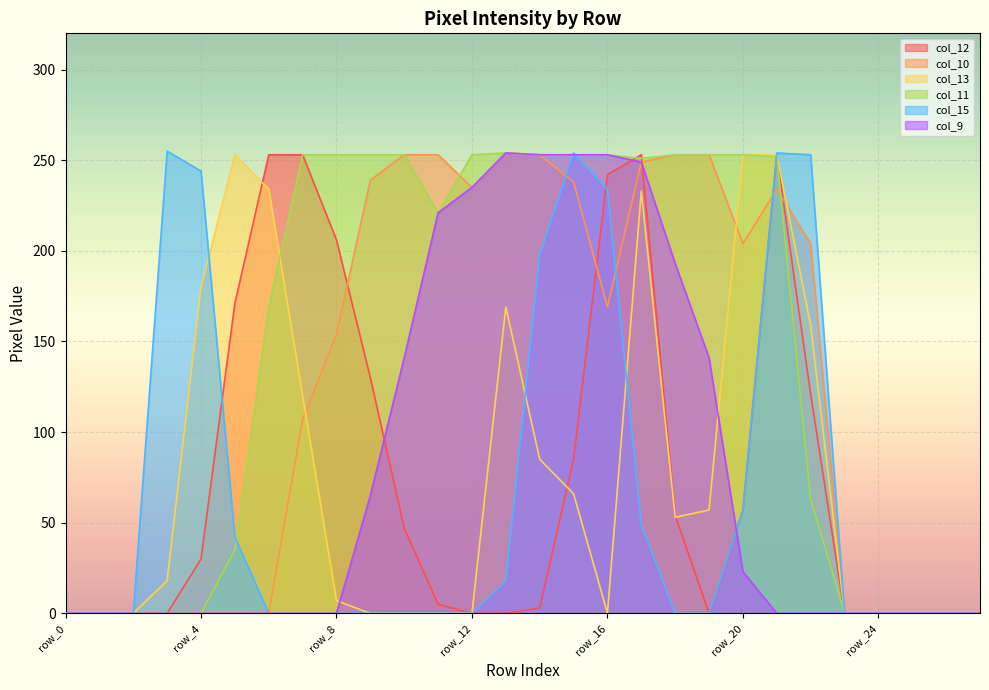

Count the number of categories in the chart.

28